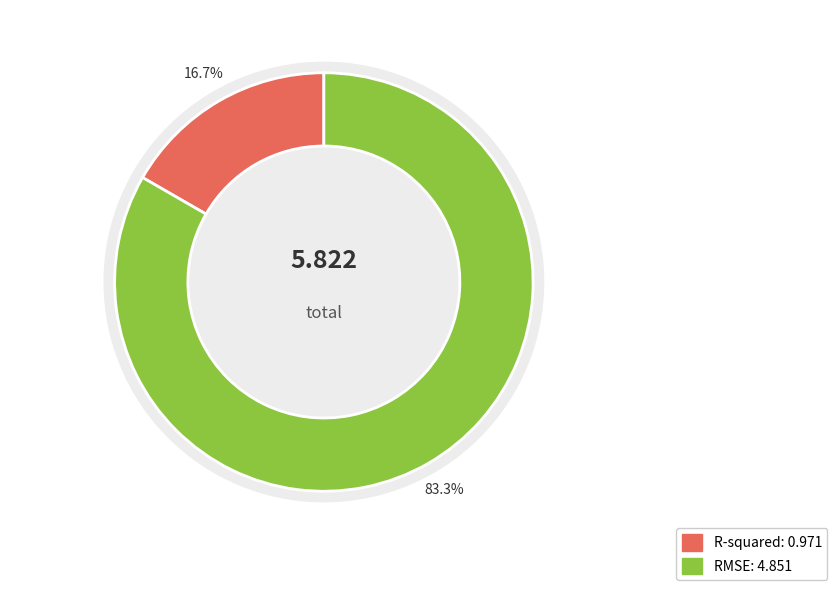

Which slice is the largest?

RMSE